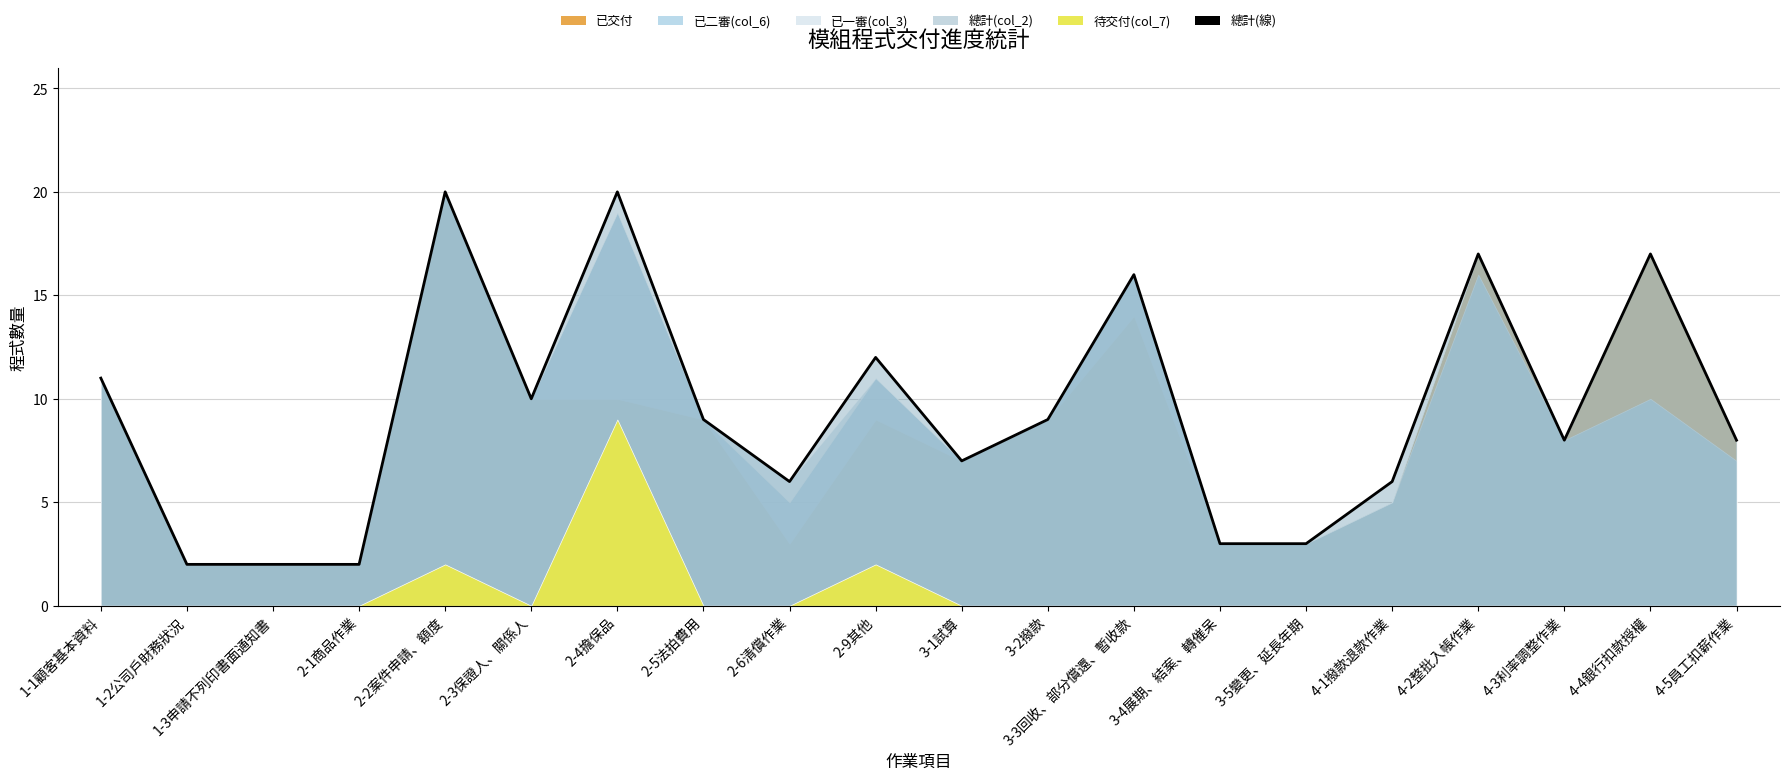

Does the chart have visible grid lines?

Yes